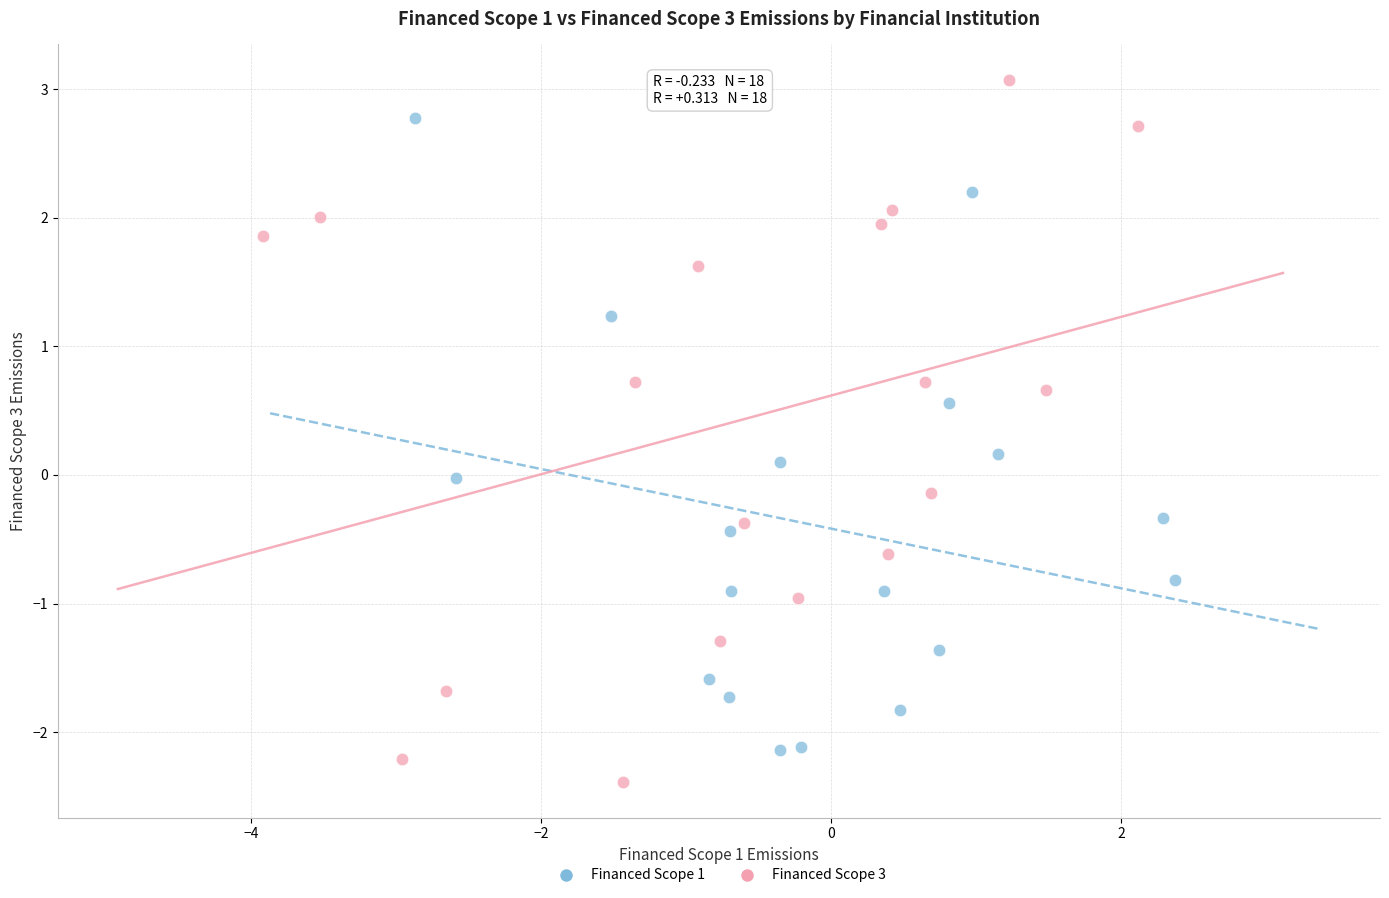

Which series contains the lowest Y value?

Financed Scope 3